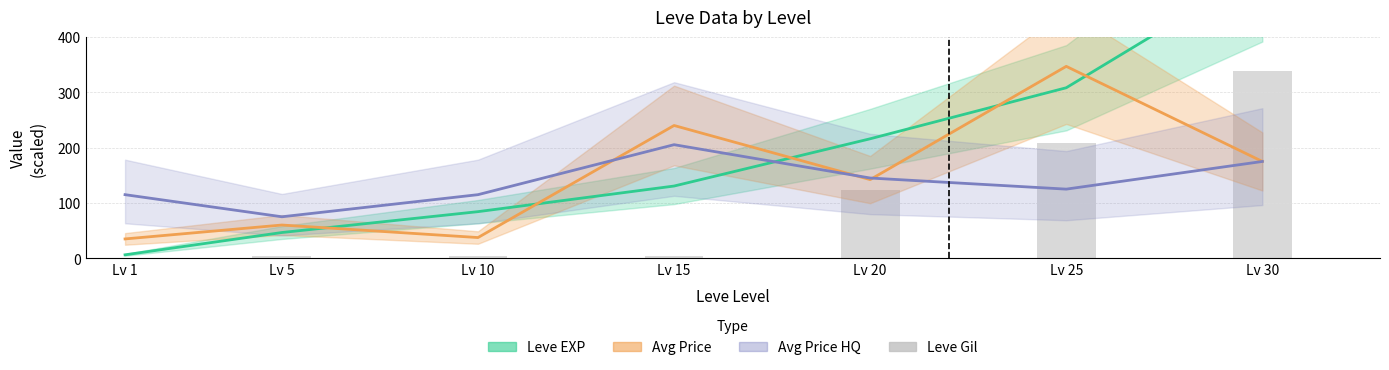

Is the value of Leve Gil (bars) at Lv 5 greater than the value of Avg Price HQ at Lv 1?

No